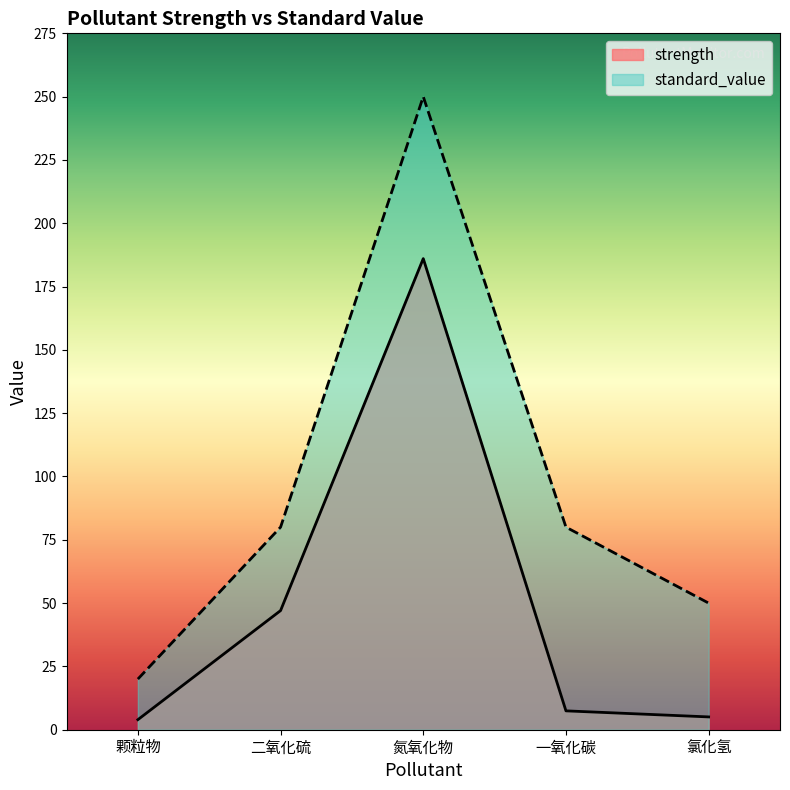

True or false: strength and standard_value cross at least once.

False